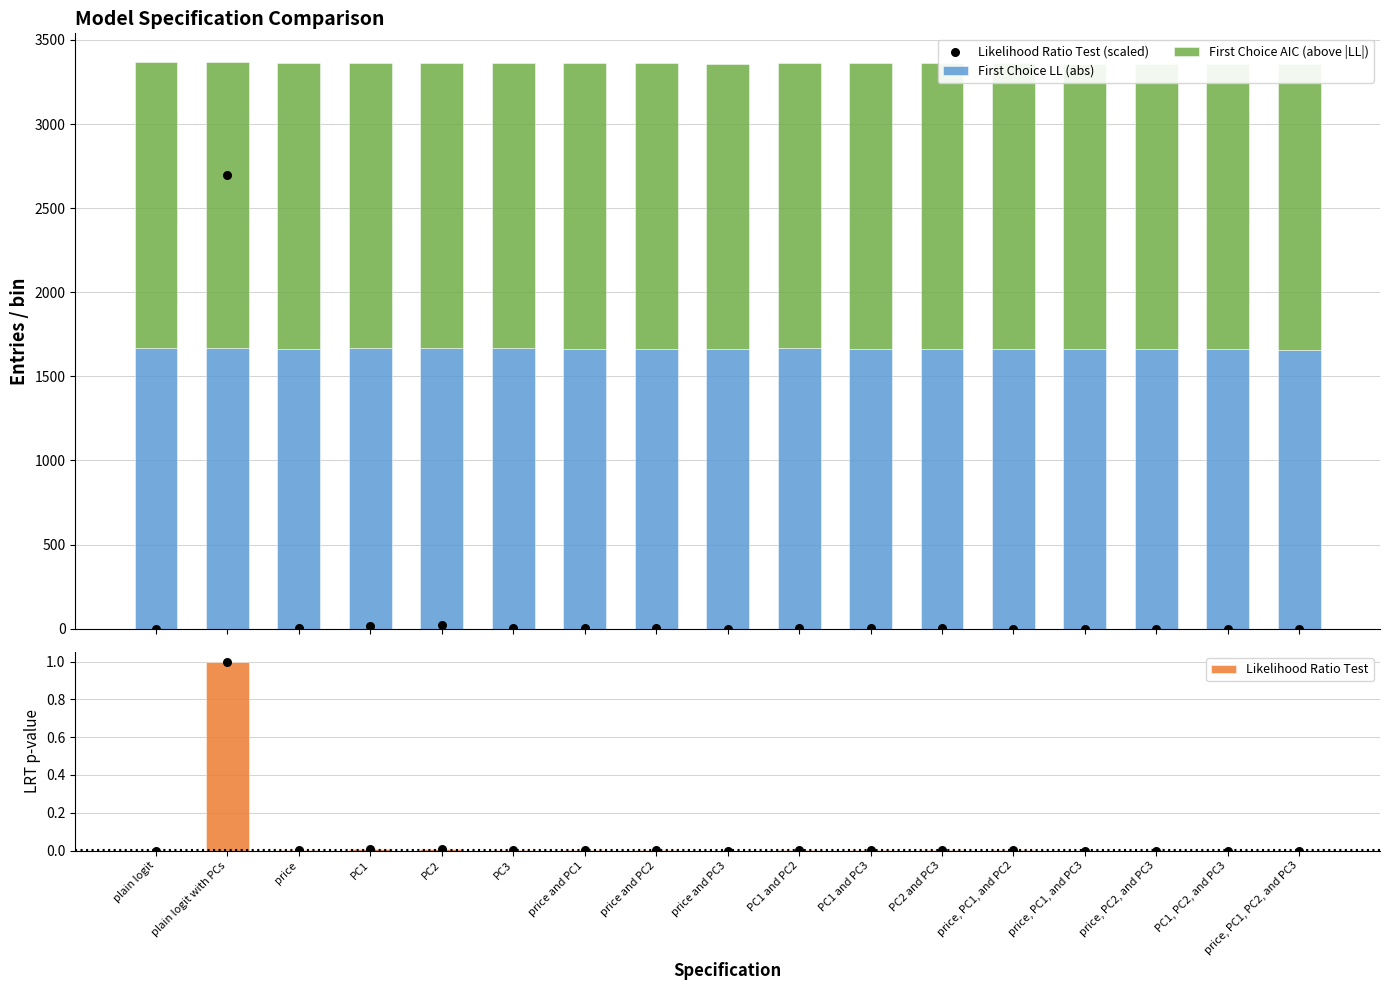

At which category is the sum across all series the highest?

plain logit with PCs